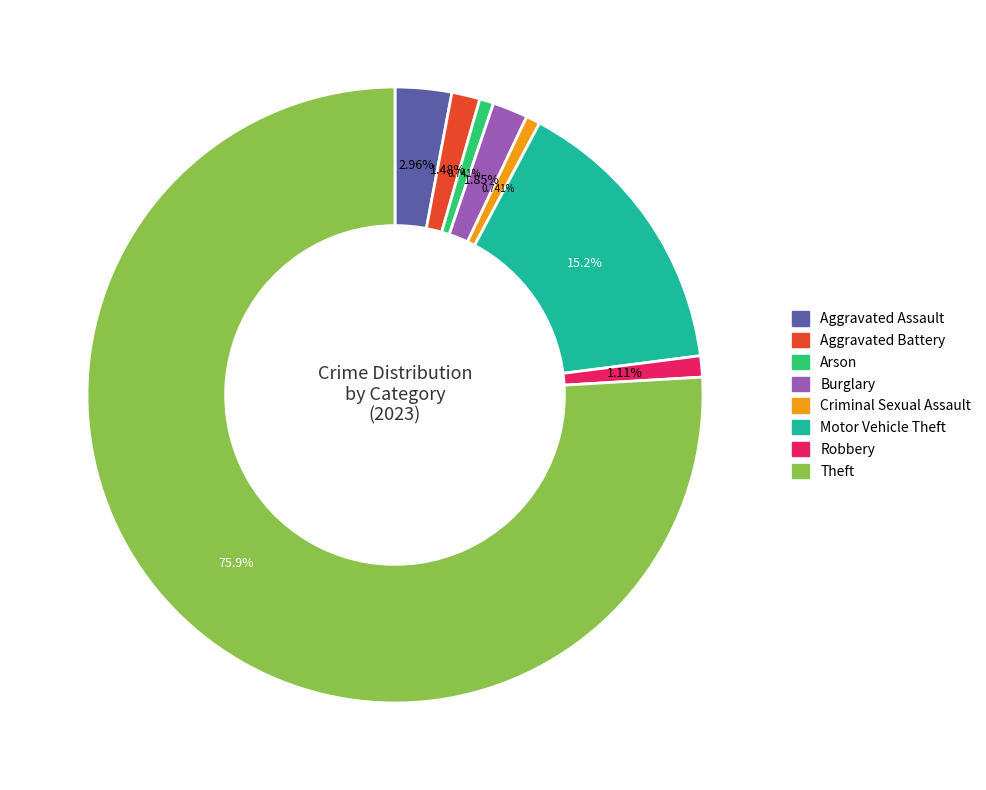

What percentage is NOT represented by Robbery?

98.9%